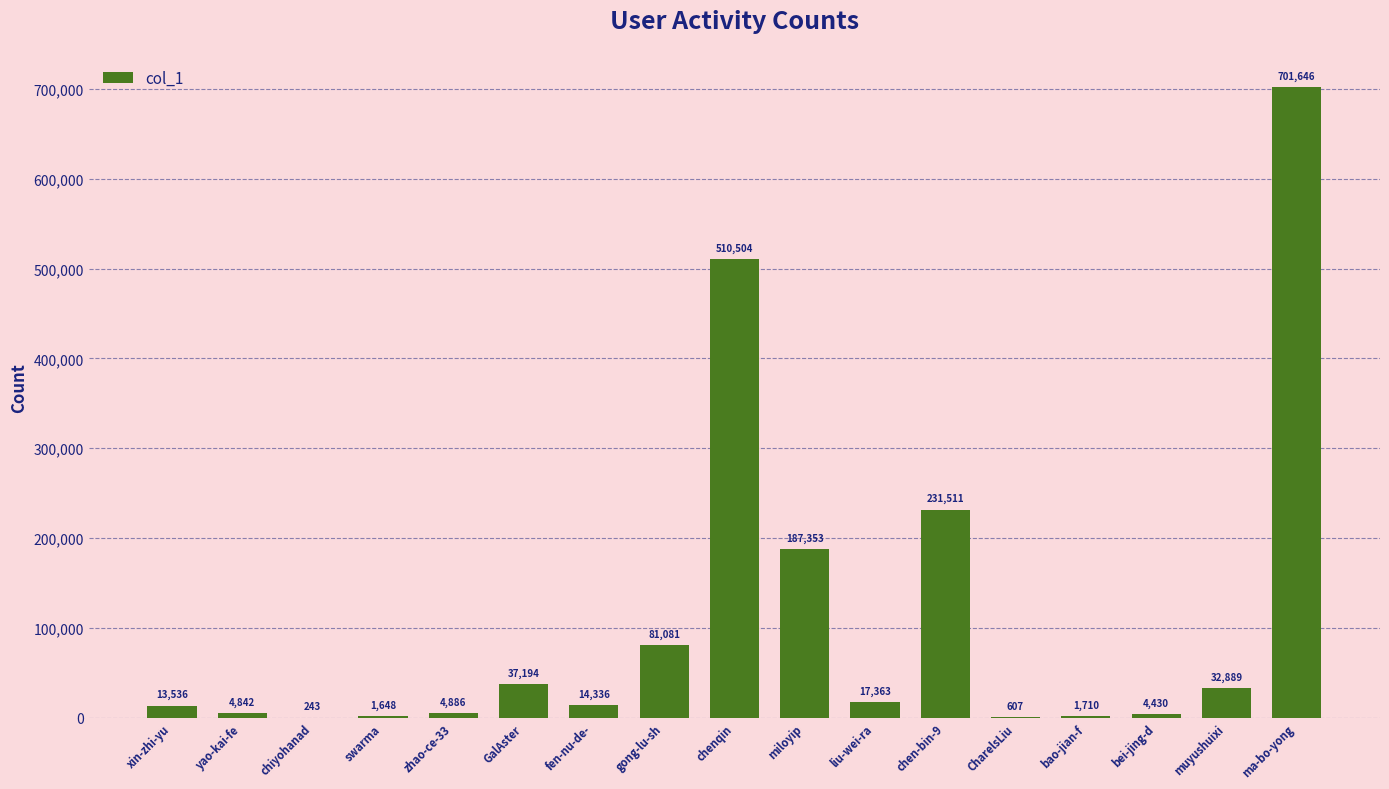

What is the change in value from bei-jing-d to ma-bo-yong?

+697216